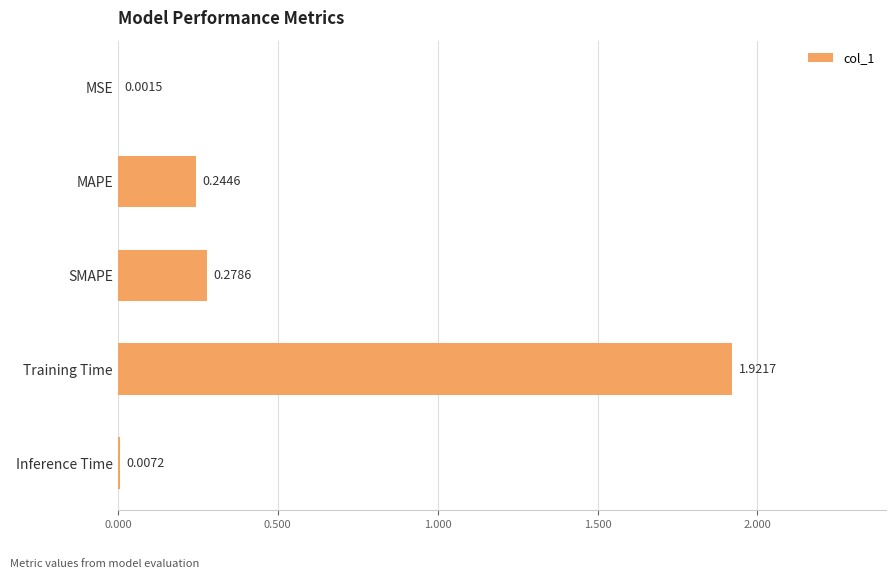

Where is the data nearest to the value 0?

MSE